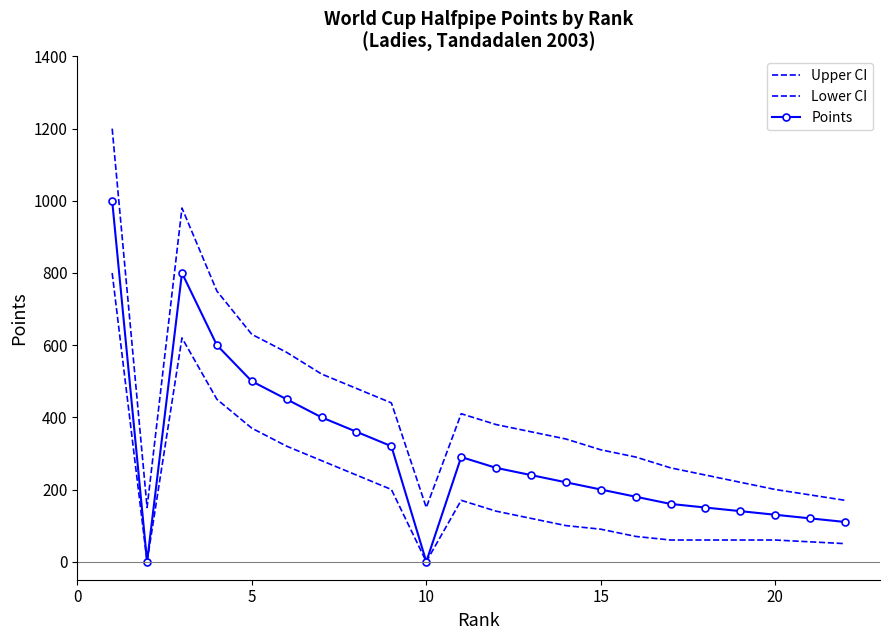

List the series in order of their peak value, highest first.

Upper CI, Points, Lower CI